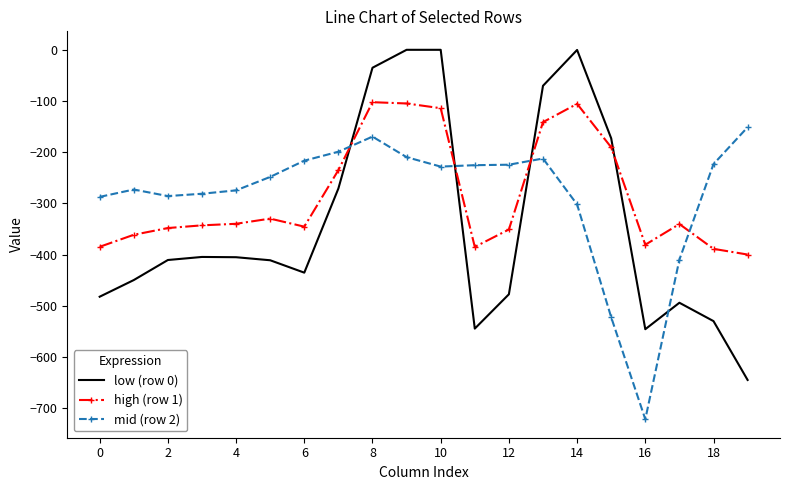

Count the number of data series in this chart.

3